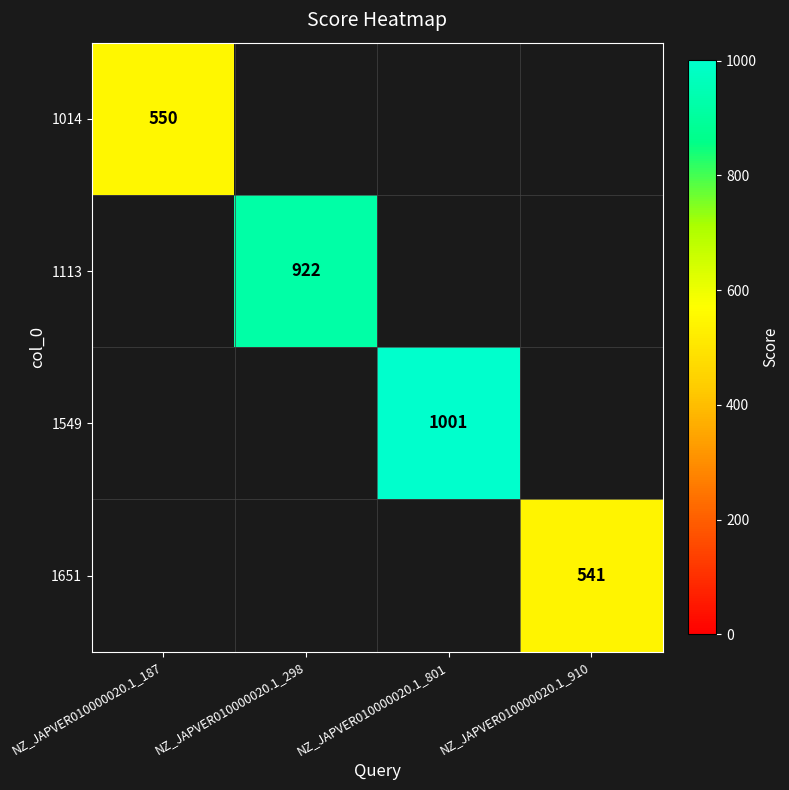

What is the maximum value shown in the chart?

1001.0